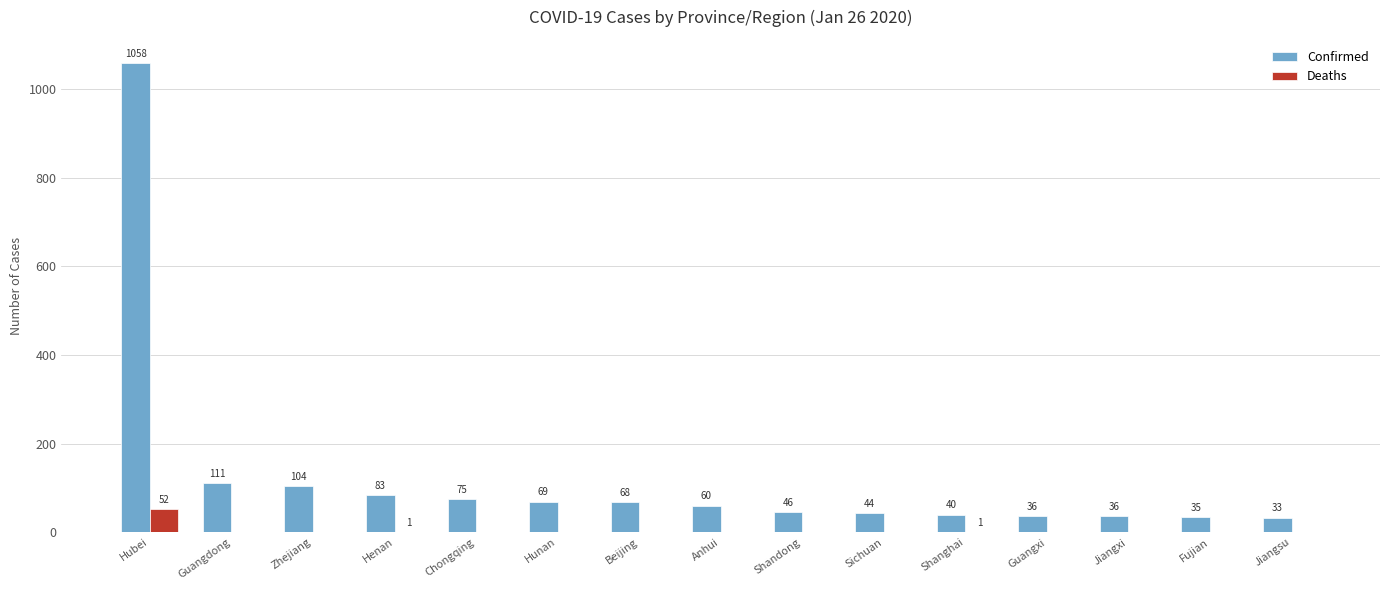

What is the total value across all series at Shandong?

46